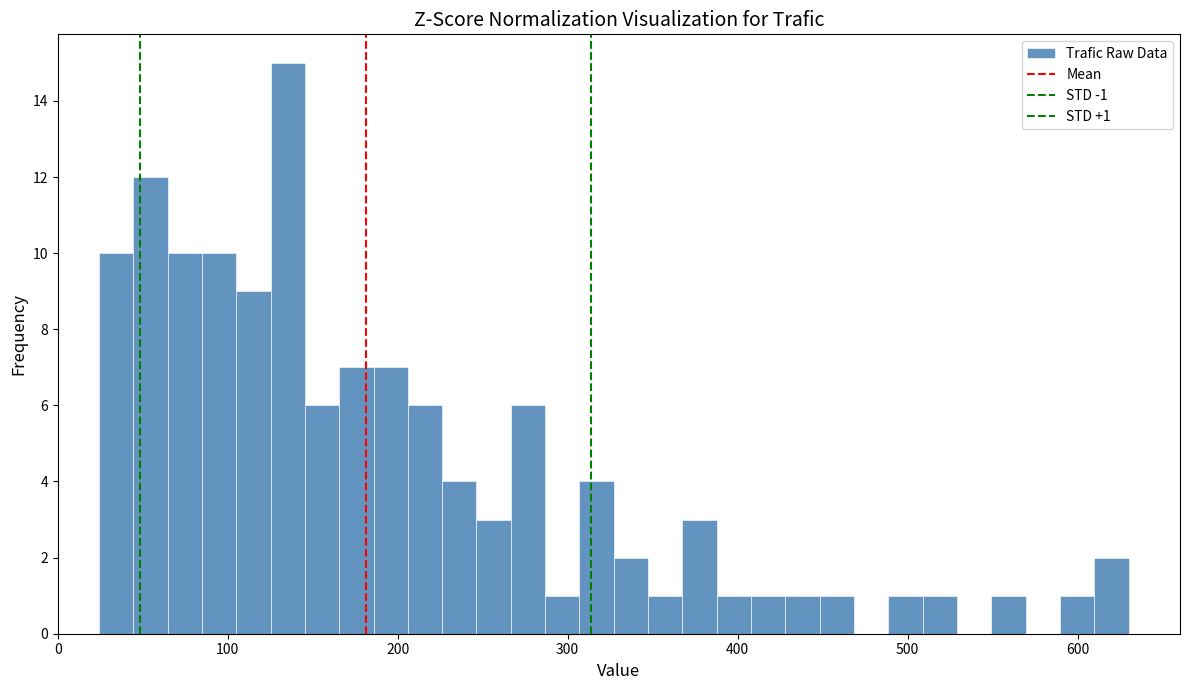

Read against the x-axis, roughly where is the centre of the tallest bar?

140